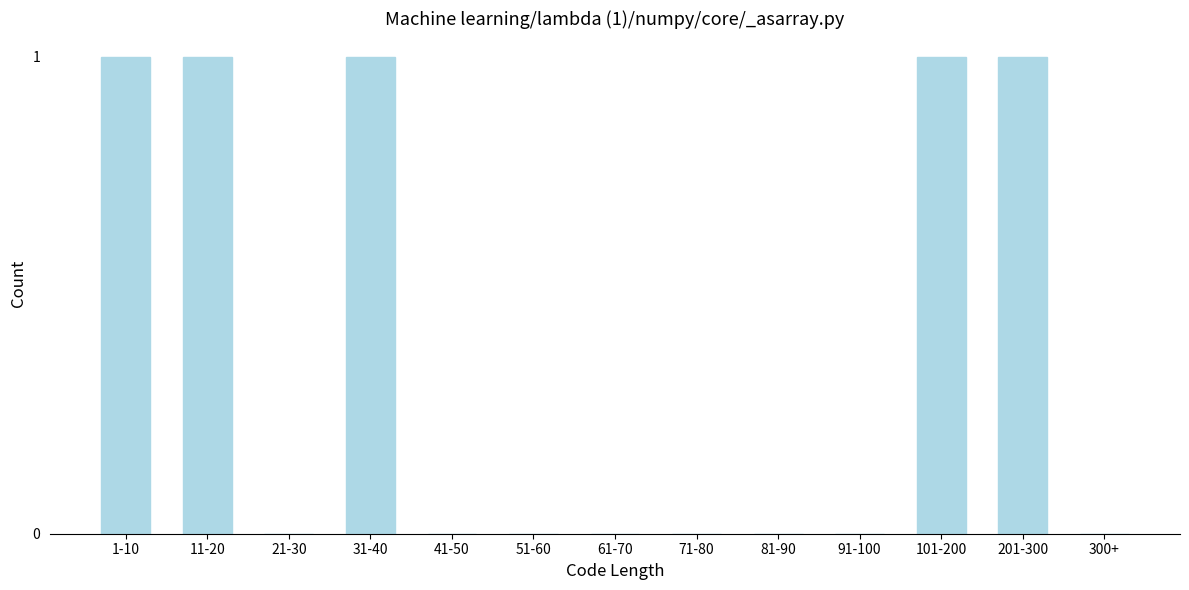

Reading left to right, what are all the values shown in this chart?

1-10=1	11-20=1	21-30=0	31-40=1	41-50=0	51-60=0	61-70=0	71-80=0	81-90=0	91-100=0	101-200=1	201-300=1	300+=0